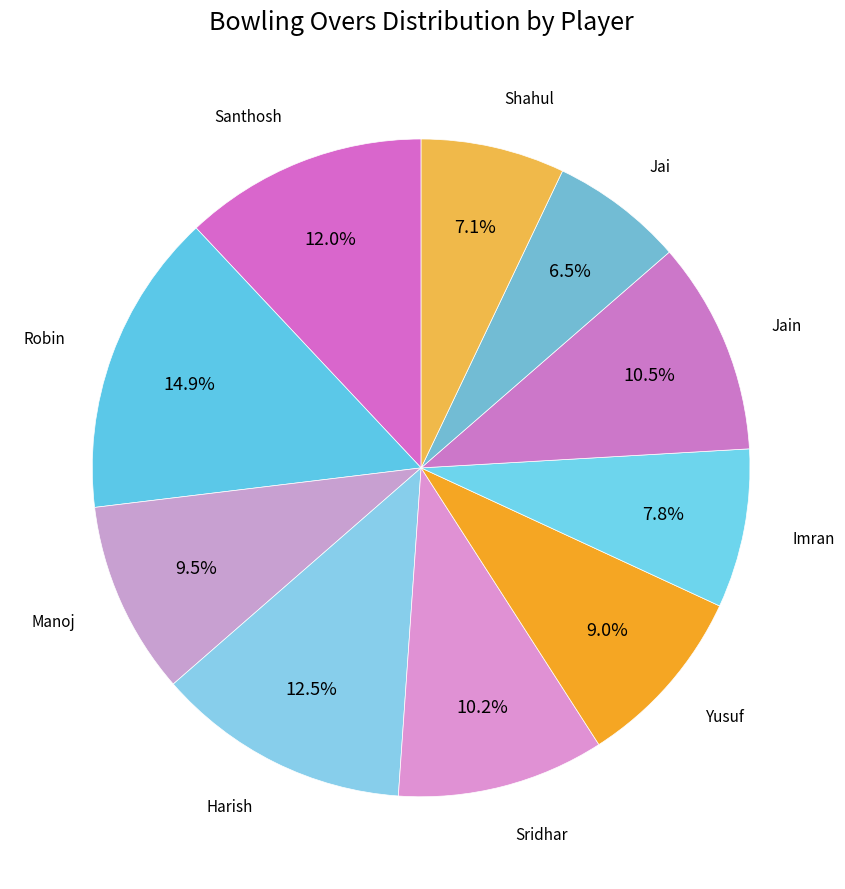

What is the ratio of the value at Santhosh to the value at Jai?

1.8